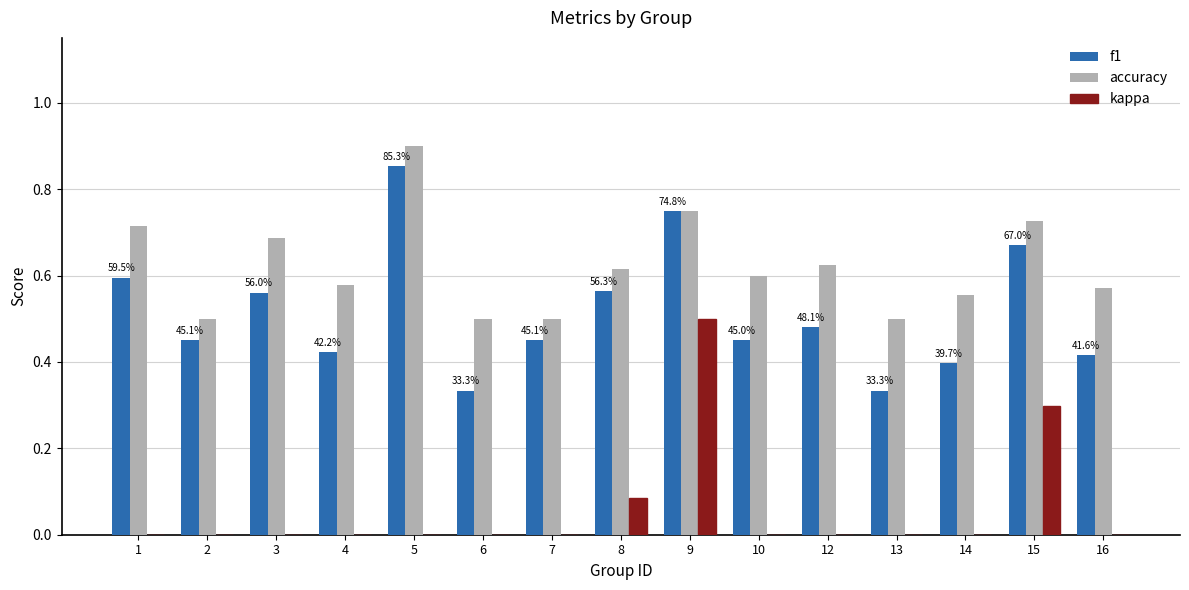

Is it true that accuracy equals 0.8 at 10?

False